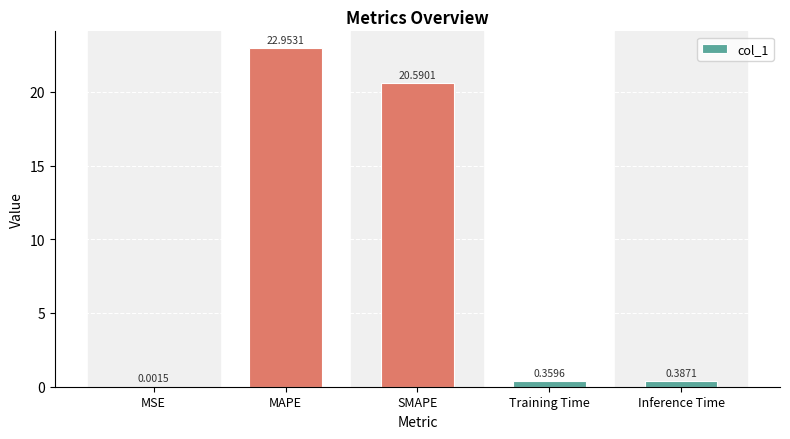

Where is the data nearest to the value 11?

SMAPE